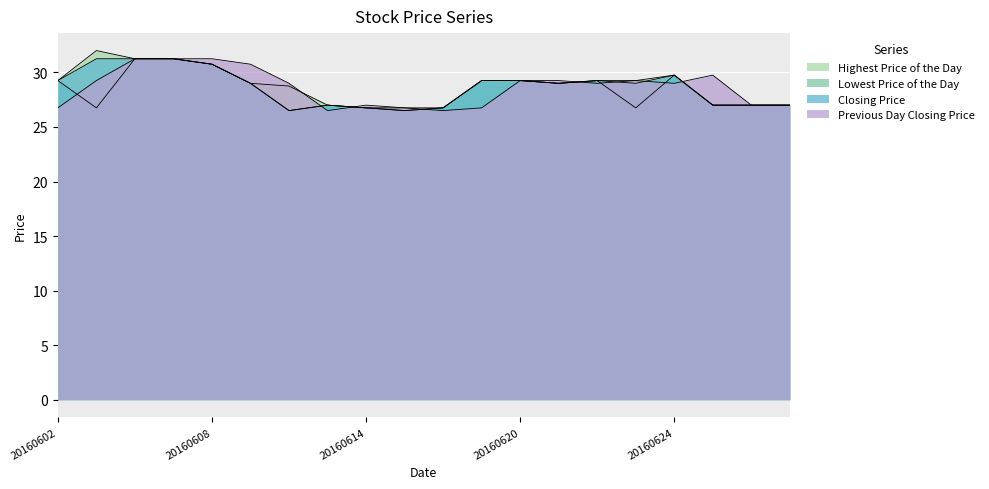

What is the value of the Highest Price of the Day point at the 11th from the left?

26.8